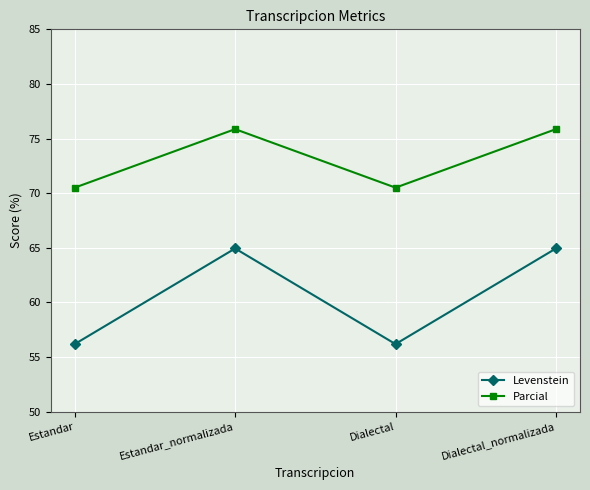

What is the total value across all series at Dialectal?

126.7